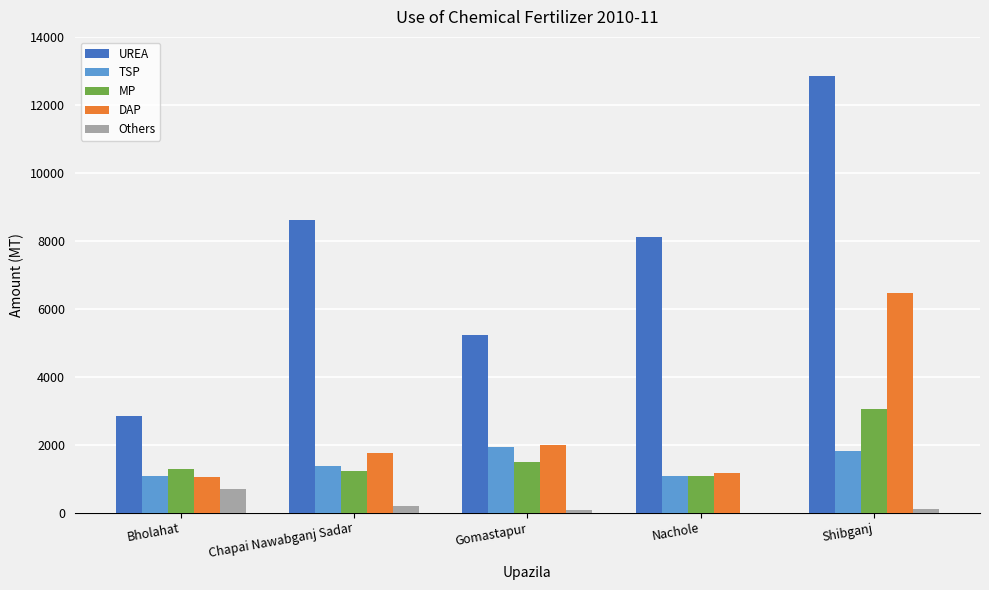

What is the difference between the TSP values at Bholahat and Gomastapur?

852